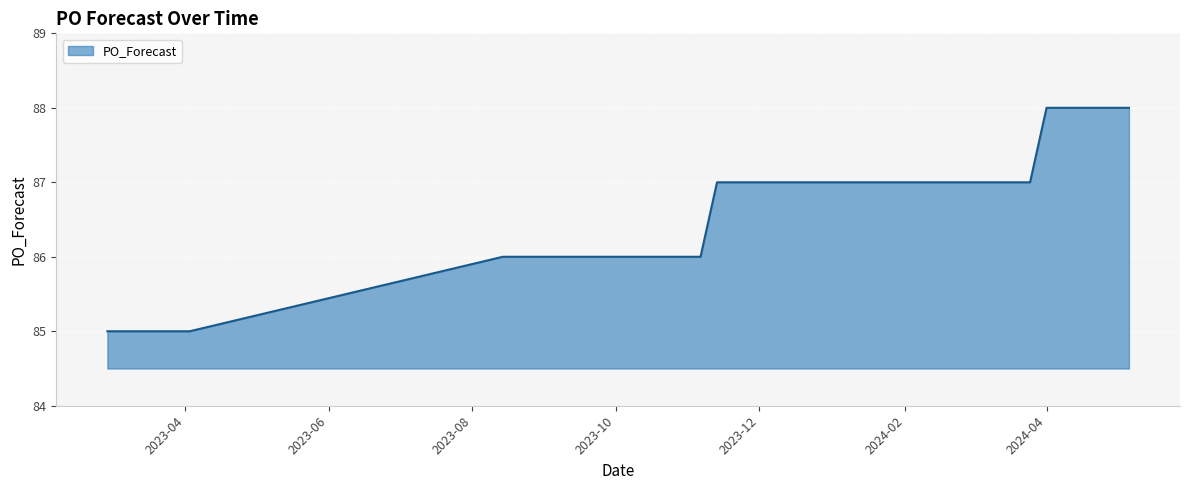

What is the smallest value displayed?

85